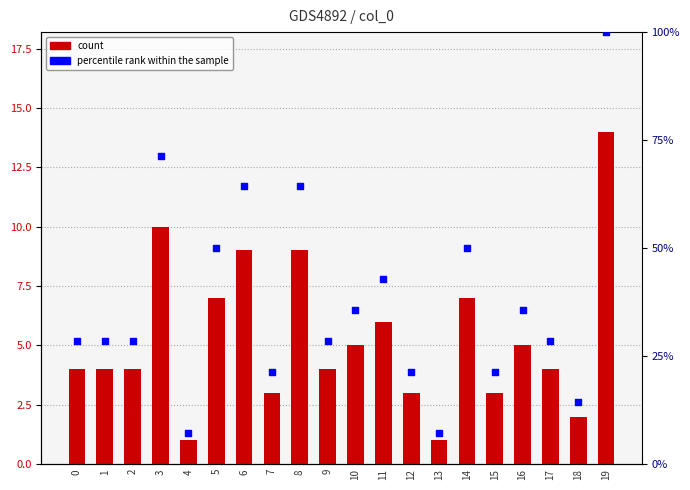

What is the total value across all series at 13?

8.1